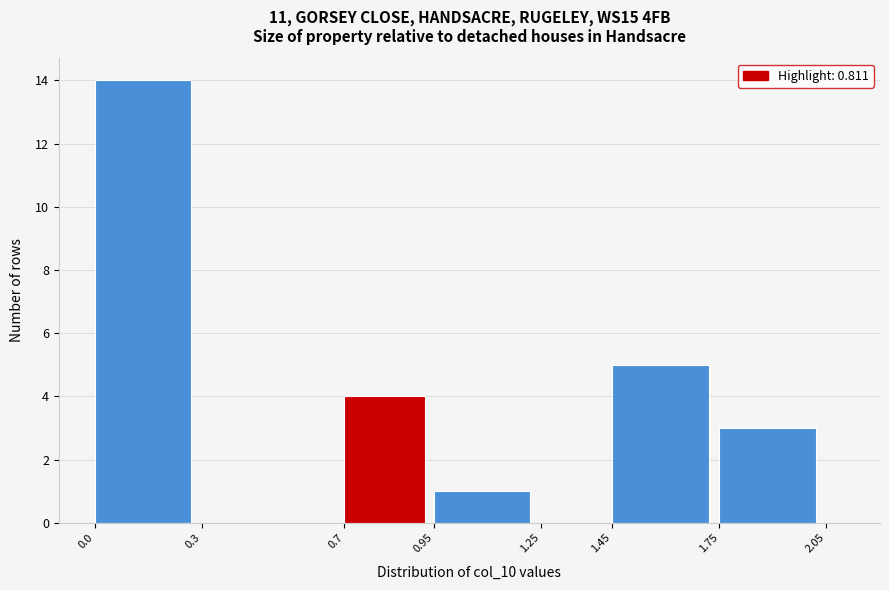

Reading left to right, transcribe this chart: for each bar, give the range it covers on the x-axis and its height. The values are not printed on the chart, so give them approximately, as read against the axis.

0.0 to 0.3: 14
0.3 to 0.7: 0
0.7 to 0.95: 4
0.95 to 1.25: 1
1.25 to 1.45: 0
1.45 to 1.75: 5
1.75 to 2.05: 3